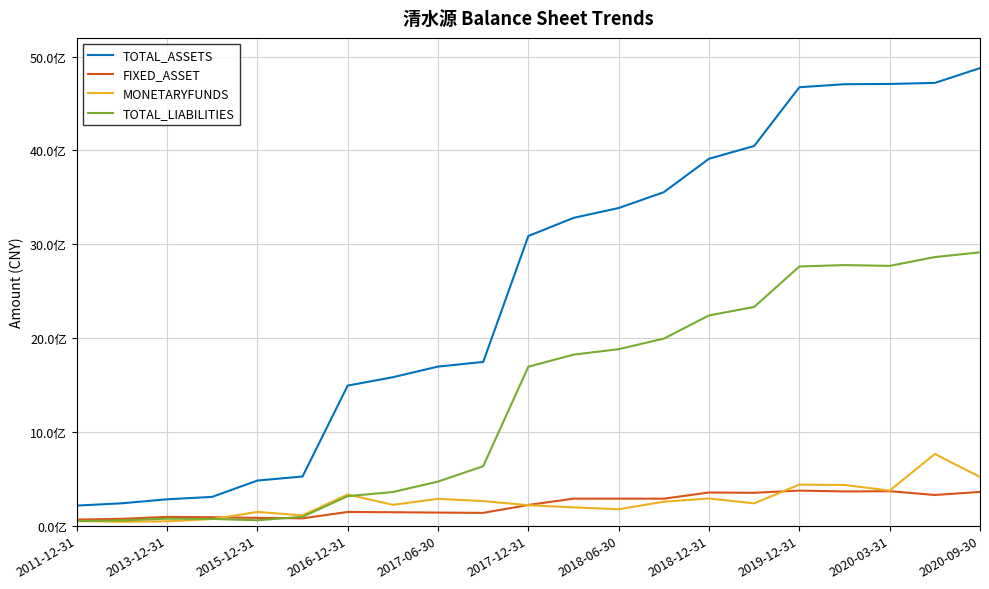

Is this an area chart (filled region under the line)?

No